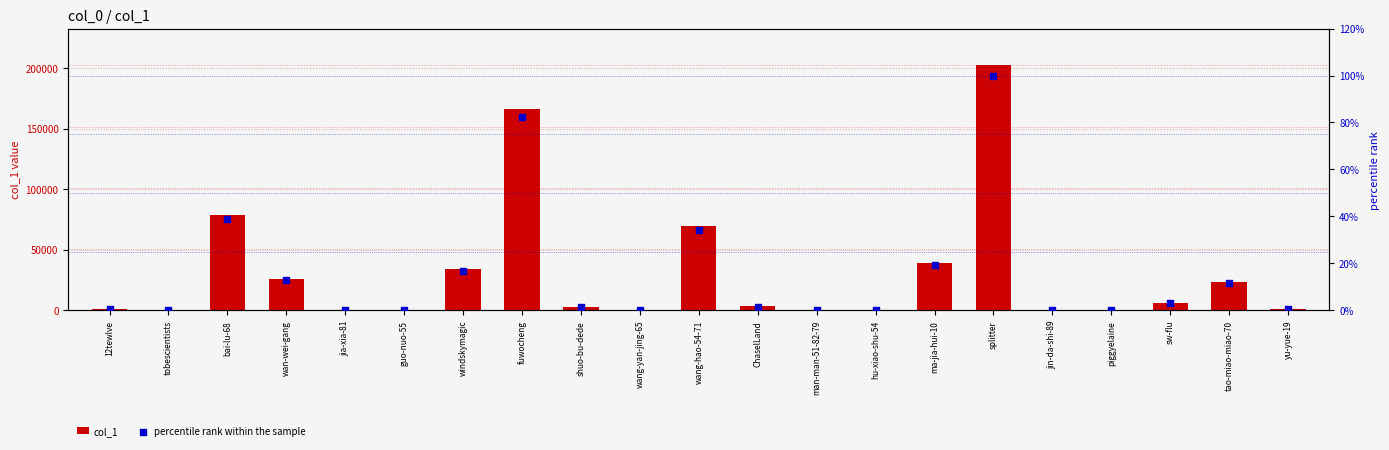

What are all the series names shown in the legend?

col_1, percentile rank within the sample